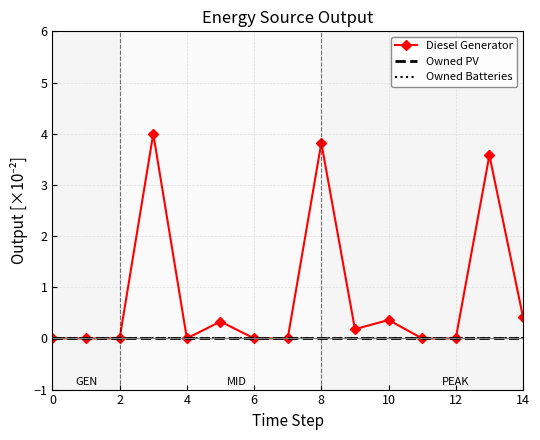

Count the number of data series in this chart.

3